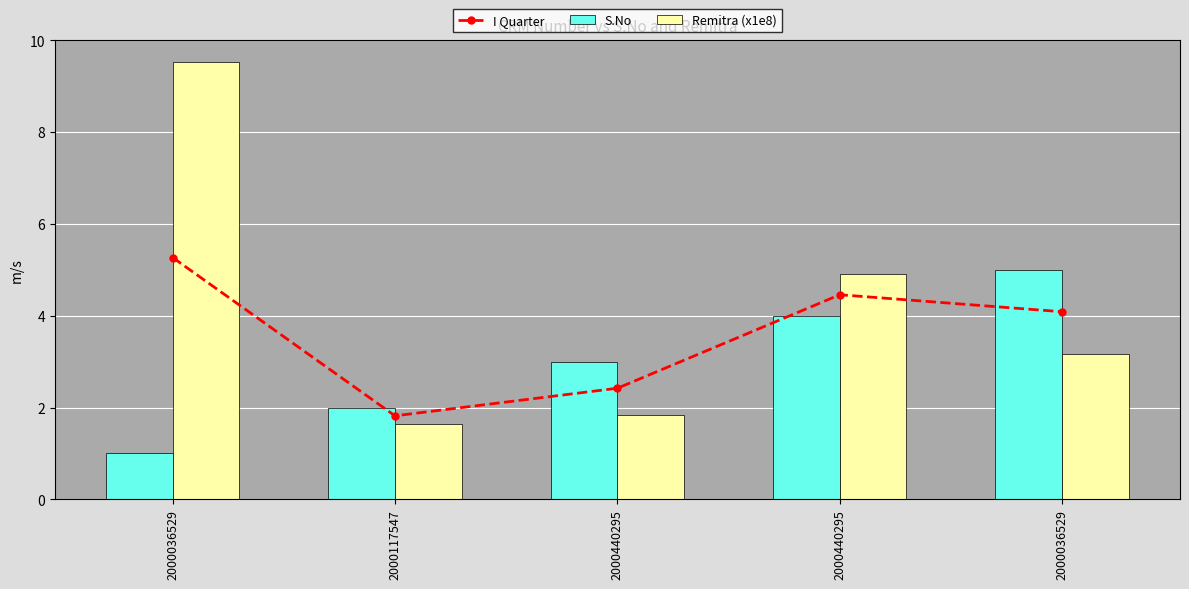

Reading right to left, extract all data points from this chart.

I Quarter: 4.1	4.5	2.4	1.8	5.3
S.No: 5.0	4.0	3.0	2.0	1.0
Remitra (x1e8): 3.2	4.9	1.8	1.6	9.5